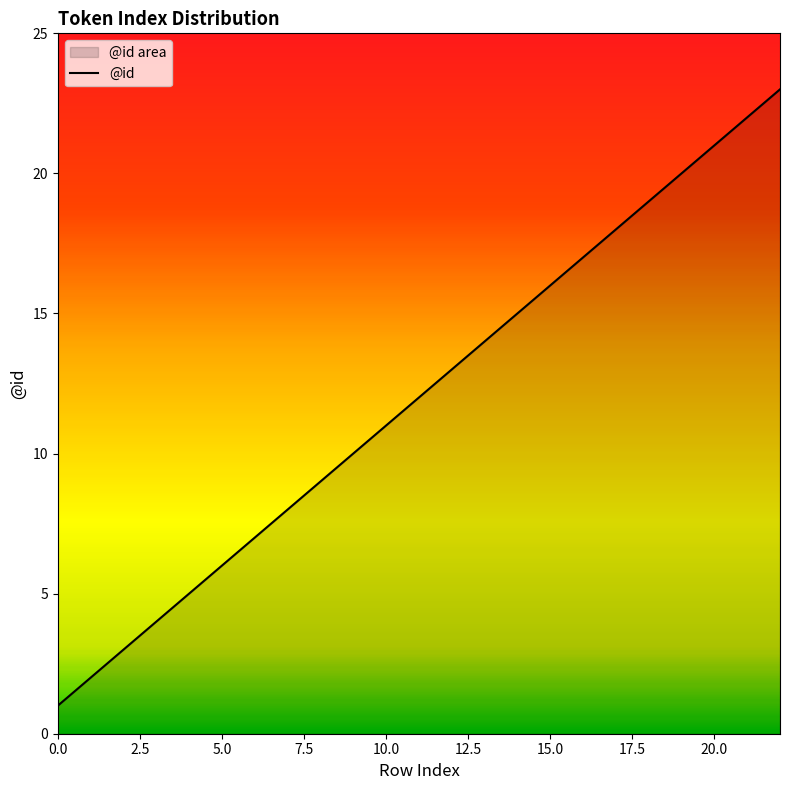

True or false: the data shows 26 at 15.0.

False